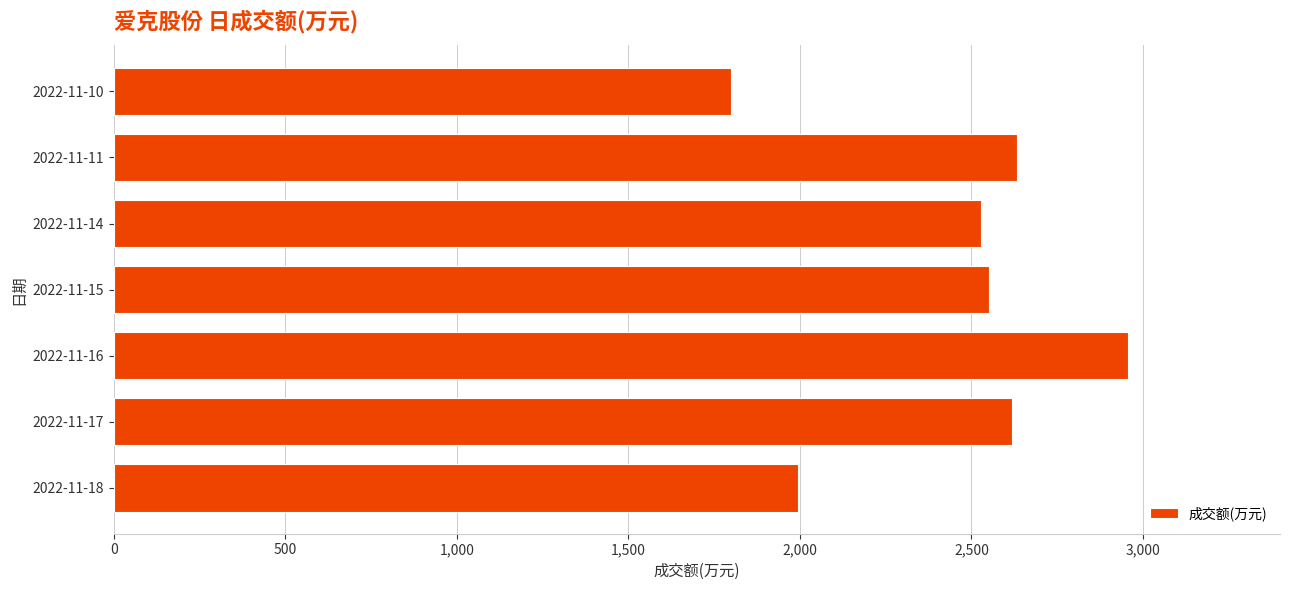

The value at 2022-11-14 is 2529. True or false?

True